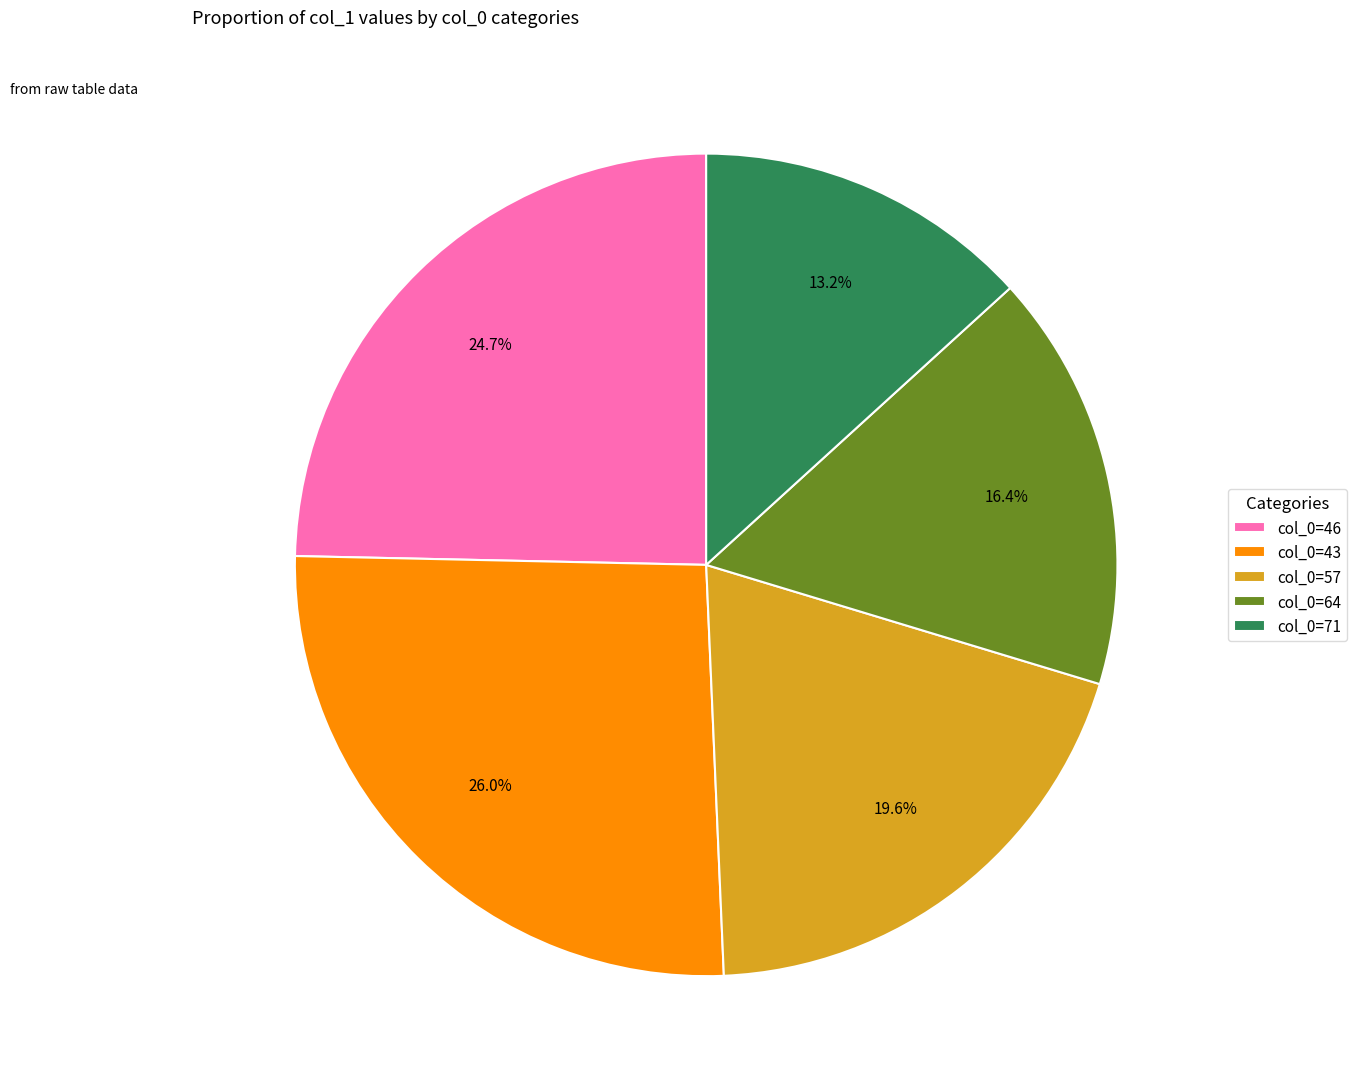

Which category has the biggest portion of the pie?

col_0=43